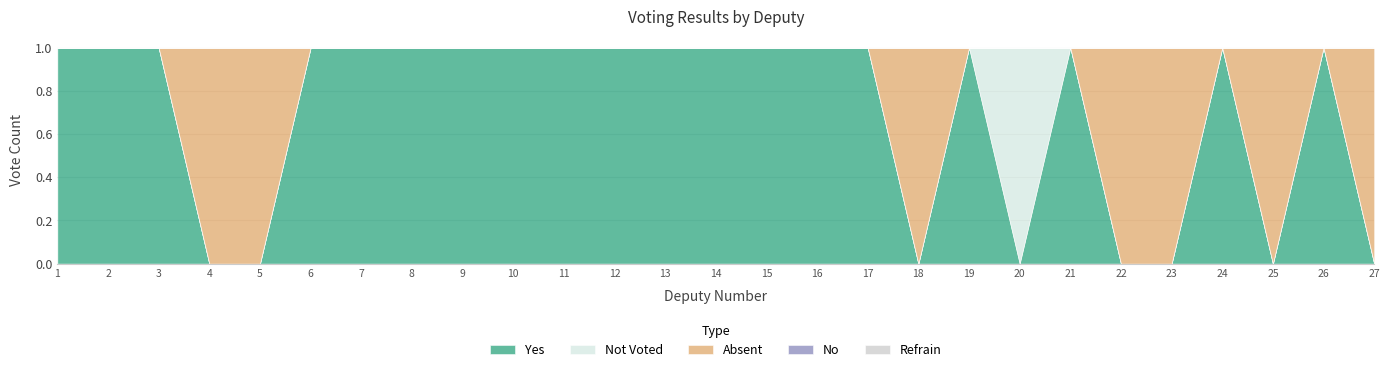

Between 25 and 17, which is larger?

17